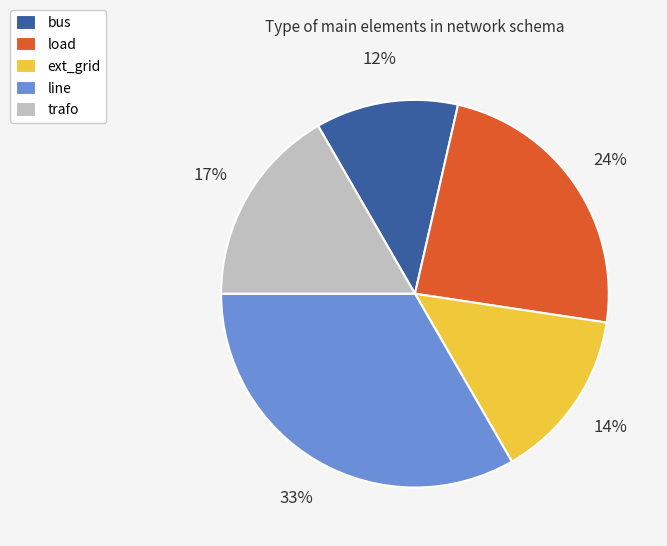

The line slice represents 33% of the pie. True or false?

True